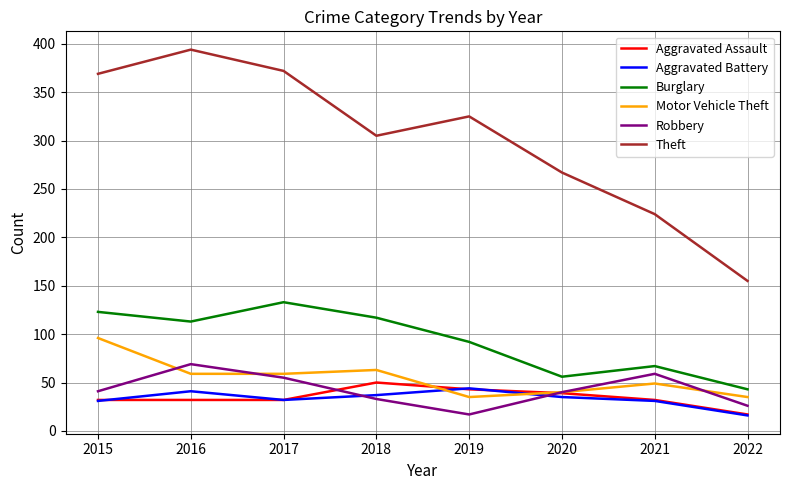

What is the spread (max minus min) of values at 2018?

272